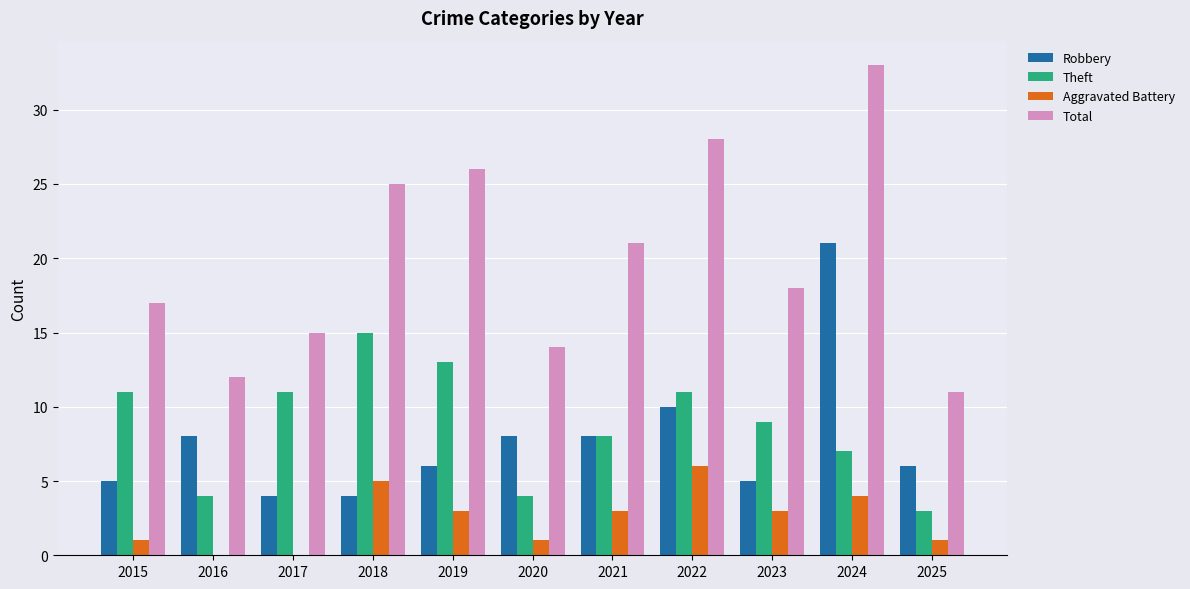

What is the greatest value displayed?

33